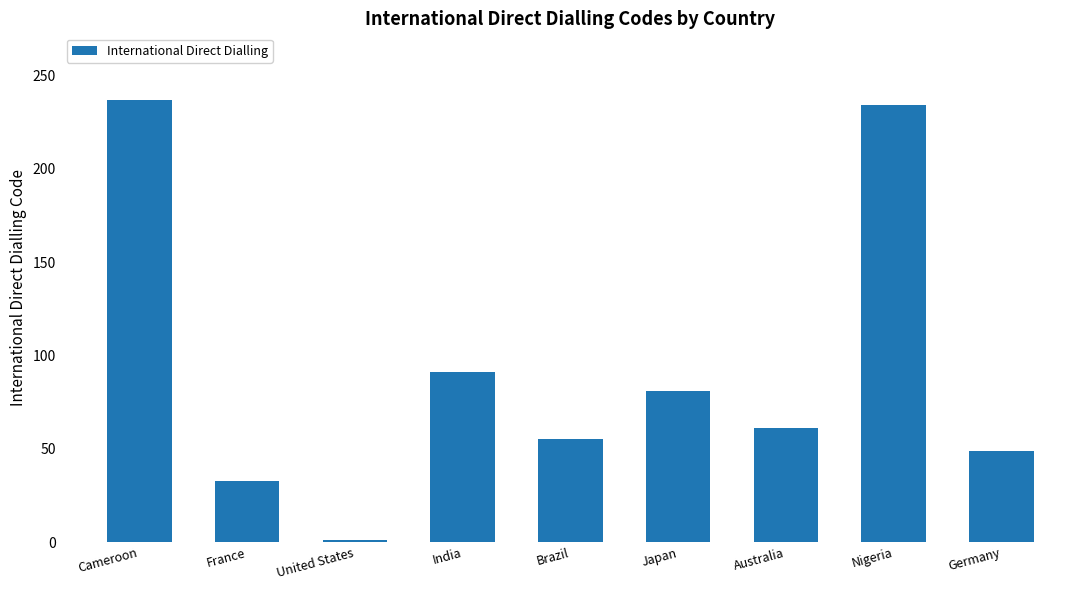

What is the label of the 2nd bar from the left?

France